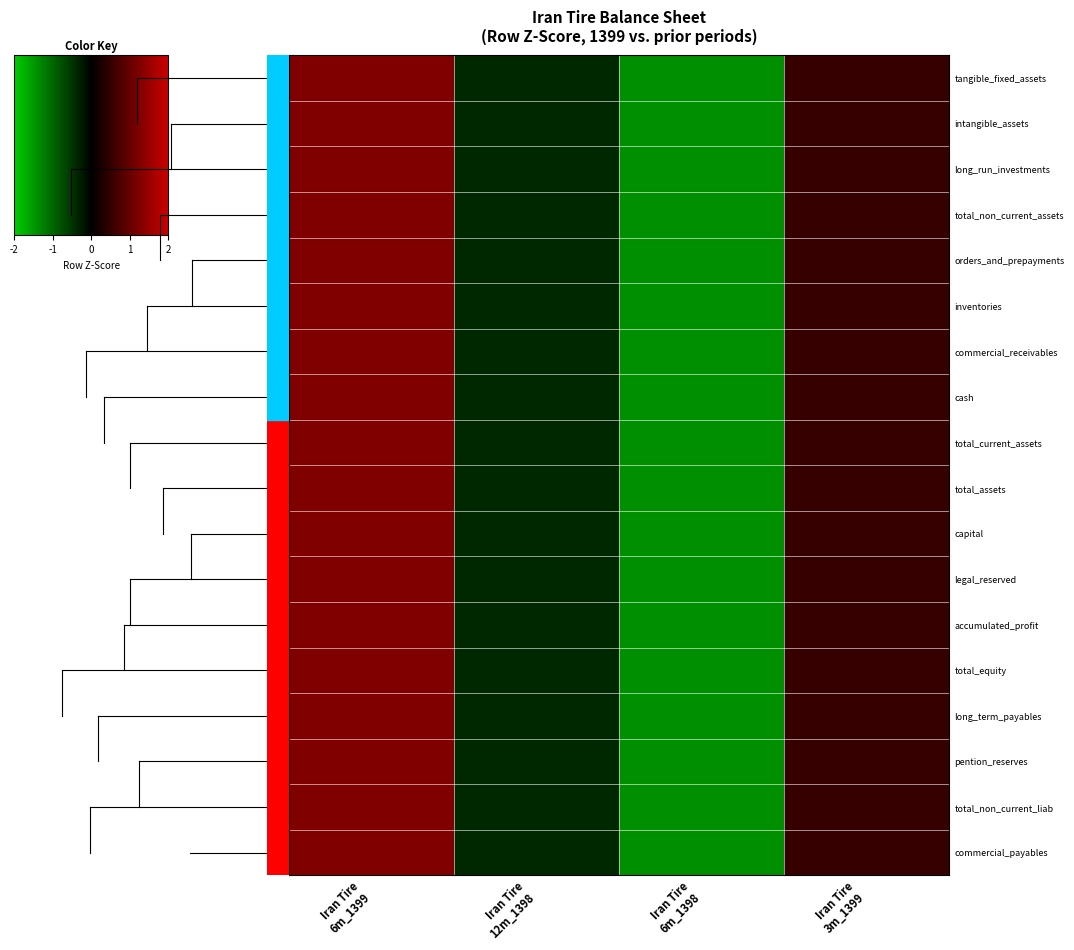

Between Iran Tire
12m_1398 and Iran Tire
3m_1399, which is larger?

Iran Tire
3m_1399